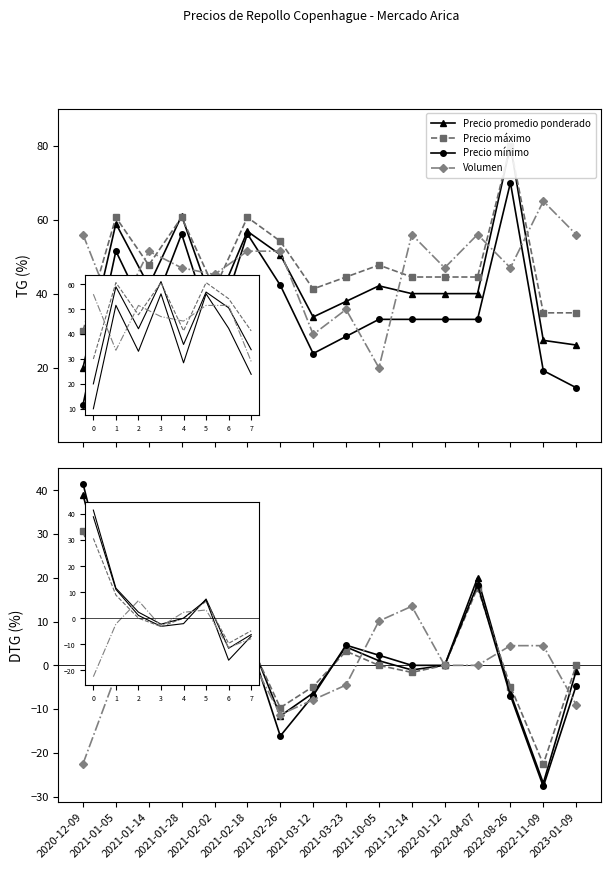

What is the sum of the Precio promedio ponderado values at 2020-12-09 and 2021-10-05?

40.0